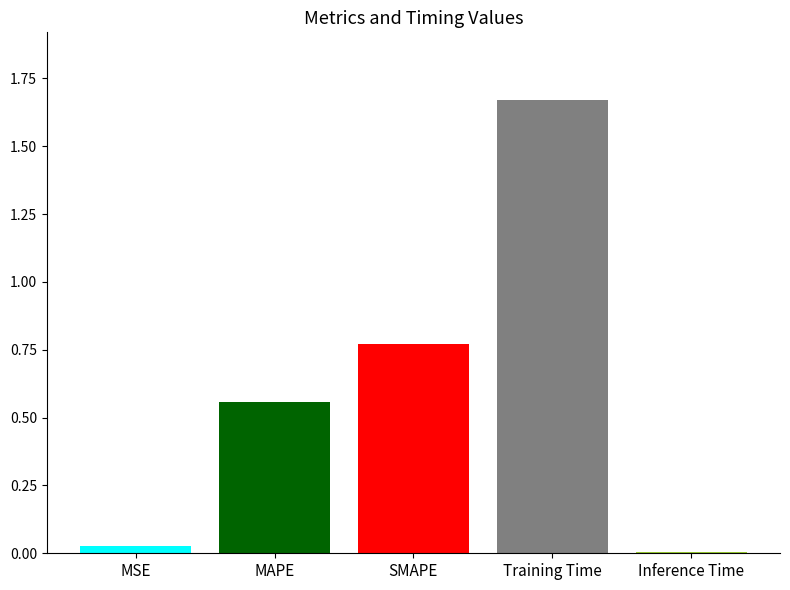

Which has a higher value, Training Time or SMAPE?

Training Time